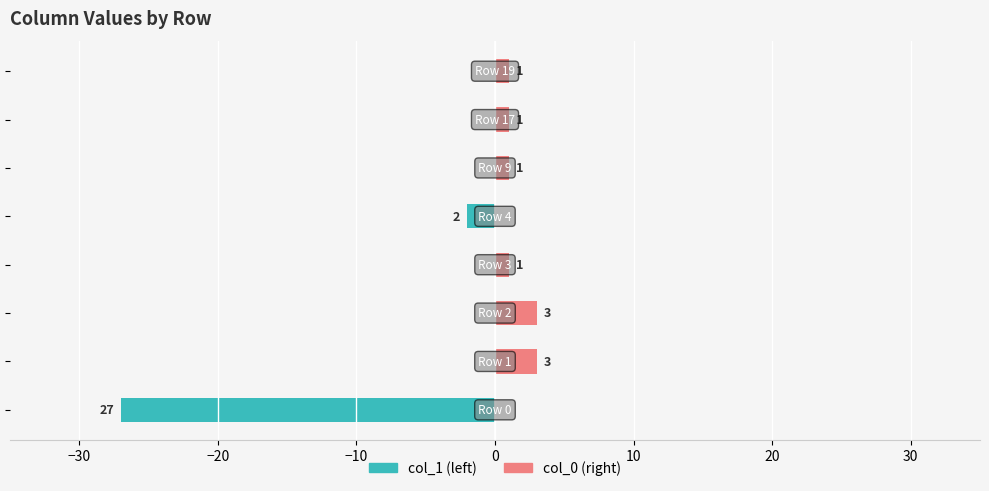

Is the value of col_1 at −10 greater than the value of col_0 at 0?

No